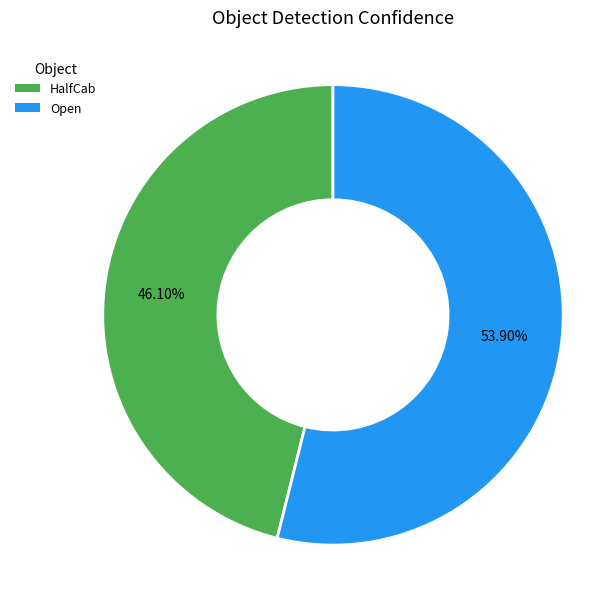

To the nearest percent, what is the combined percentage of Open and HalfCab?

100%